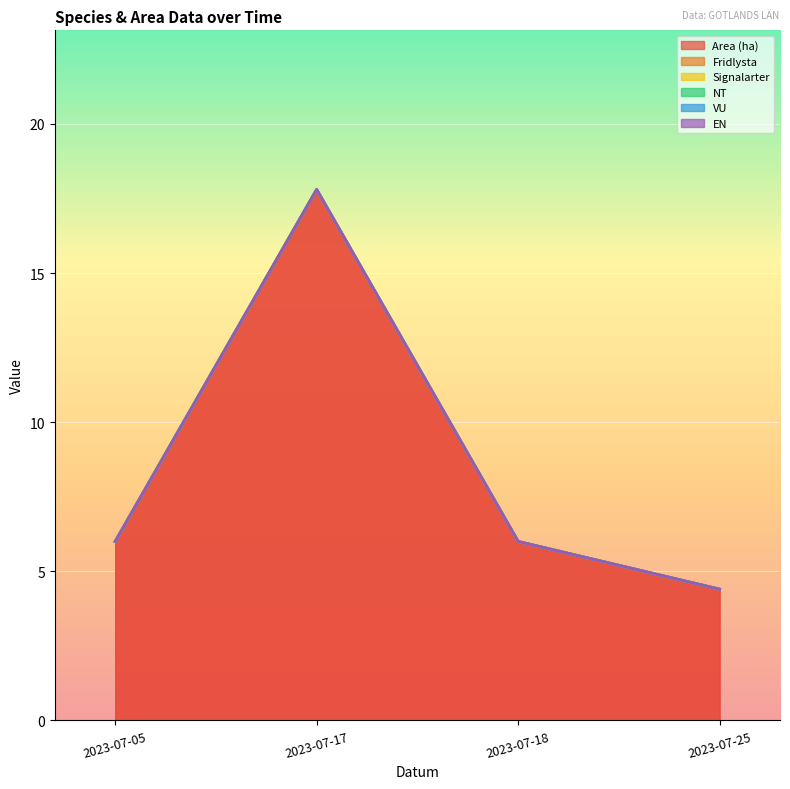

Reading right to left, list all the values displayed in this chart.

Area (ha): 2023-07-25=4.4	2023-07-18=6.0	2023-07-17=17.8	2023-07-05=6.0
Fridlysta: 2023-07-25=0.0	2023-07-18=0.0	2023-07-17=0.0	2023-07-05=0.0
Signalarter: 2023-07-25=0.0	2023-07-18=0.0	2023-07-17=0.0	2023-07-05=0.0
NT: 2023-07-25=0.0	2023-07-18=0.0	2023-07-17=0.0	2023-07-05=0.0
VU: 2023-07-25=0.0	2023-07-18=0.0	2023-07-17=0.0	2023-07-05=0.0
EN: 2023-07-25=0.0	2023-07-18=0.0	2023-07-17=0.0	2023-07-05=0.0